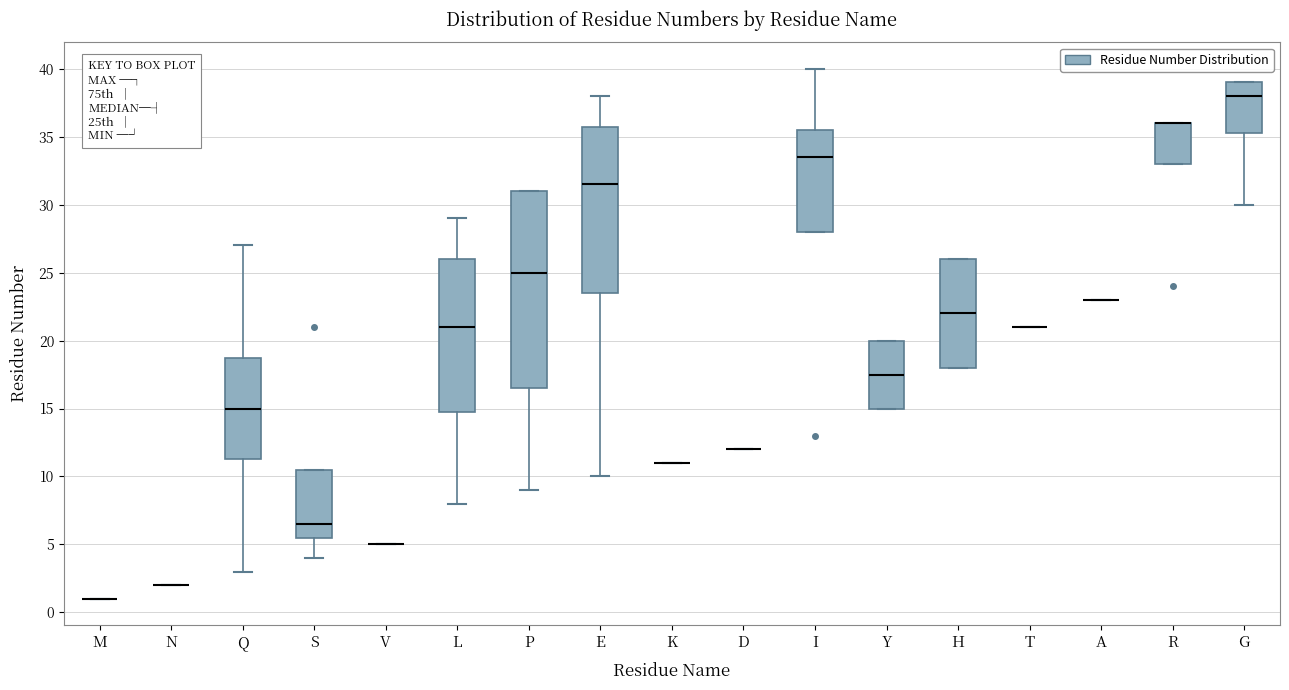

Reading left to right, transcribe this box plot: for each box, give where its median line is, the range the box spans, and where its two whiskers end, as read against the y-axis. The values are not printed on the chart, so give them approximately, as read against the axis.

M: box collapsed to a line at 1.0, whiskers 1.0 to 1.0
N: box collapsed to a line at 2.0, whiskers 2.0 to 2.0
Q: median 15.0, box 11.5 to 19.0, whiskers 3.0 to 27.0
S: median 6.5, box 5.5 to 10.5, whiskers 4.0 to 10.5
V: box collapsed to a line at 5.0, whiskers 5.0 to 5.0
L: median 21.0, box 15.0 to 26.0, whiskers 8.0 to 29.0
P: median 25.0, box 16.5 to 31.0, whiskers 9.0 to 31.0
E: median 31.5, box 23.5 to 36.0, whiskers 10.0 to 38.0
K: box collapsed to a line at 11.0, whiskers 11.0 to 11.0
D: box collapsed to a line at 12.0, whiskers 12.0 to 12.0
I: median 33.5, box 28.0 to 35.5, whiskers 28.0 to 40.0
Y: median 17.5, box 15.0 to 20.0, whiskers 15.0 to 20.0
H: median 22.0, box 18.0 to 26.0, whiskers 18.0 to 26.0
T: box collapsed to a line at 21.0, whiskers 21.0 to 21.0
A: box collapsed to a line at 23.0, whiskers 23.0 to 23.0
R: median 36.0 (drawn on the box's upper edge), box 33.0 to 36.0, whiskers 33.0 to 36.0
G: median 38.0, box 35.5 to 39.0, whiskers 30.0 to 39.0